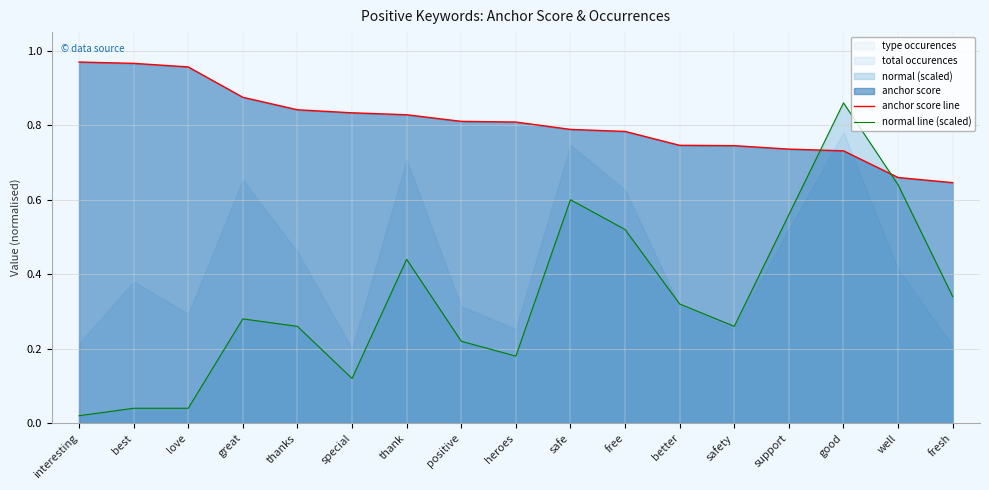

Reading right to left, extract all data points from this chart.

anchor score line: fresh=0.6	well=0.7	good=0.7	support=0.7	safety=0.7	better=0.7	free=0.8	safe=0.8	heroes=0.8	positive=0.8	thank=0.8	special=0.8	thanks=0.8	great=0.9	love=1.0	best=1.0	interesting=1.0
normal line (scaled): fresh=0.3	well=0.6	good=0.9	support=0.6	safety=0.3	better=0.3	free=0.5	safe=0.6	heroes=0.2	positive=0.2	thank=0.4	special=0.1	thanks=0.3	great=0.3	love=0.0	best=0.0	interesting=0.0